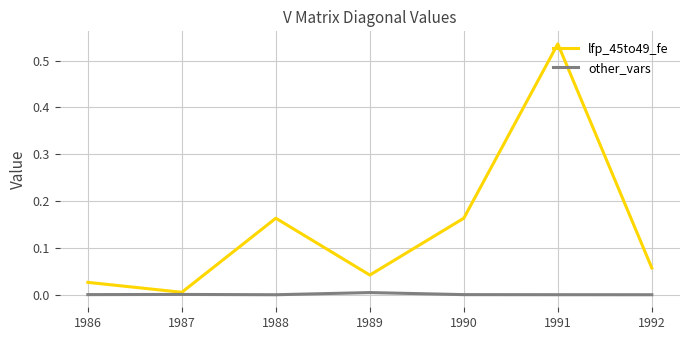

List the series in order of their overall mean, lowest first.

other_vars, lfp_45to49_fe